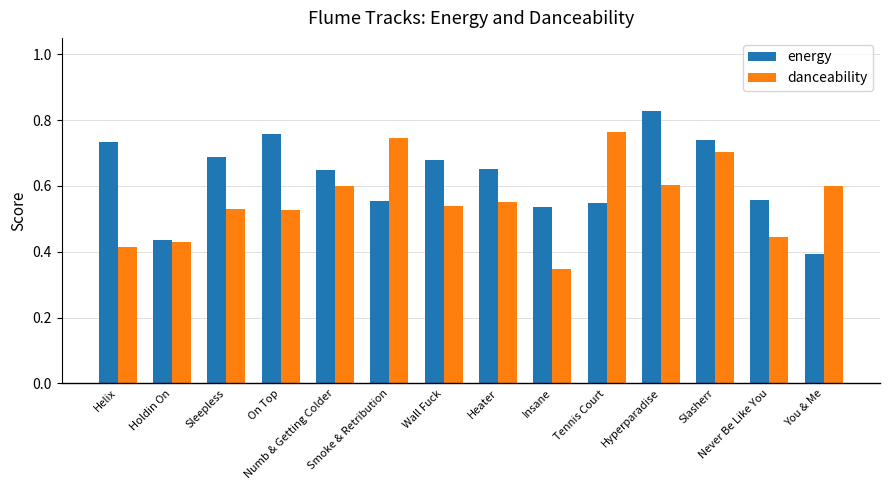

What is the difference between the energy values at Wall Fuck and Never Be Like You?

0.1